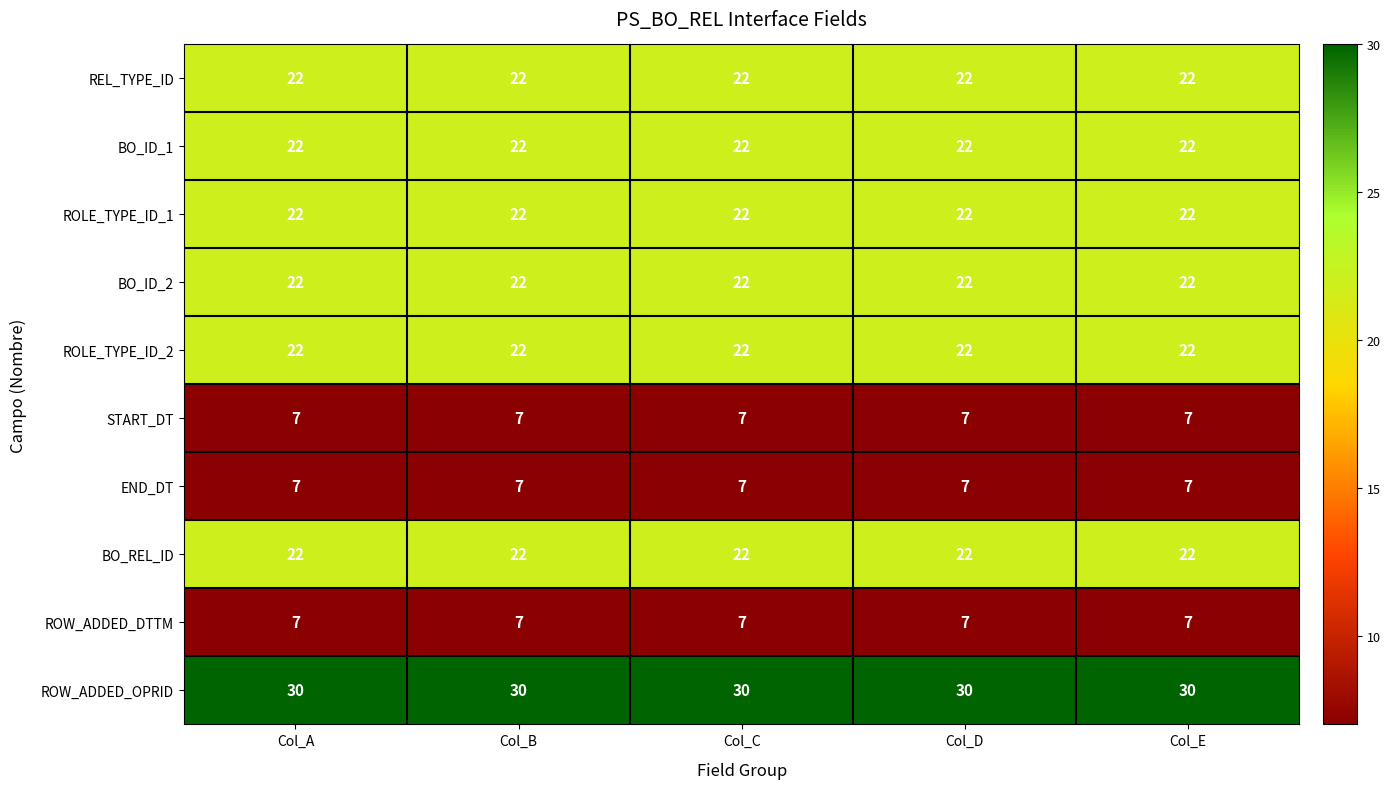

Which series has the largest total across all categories?

ROW_ADDED_OPRID